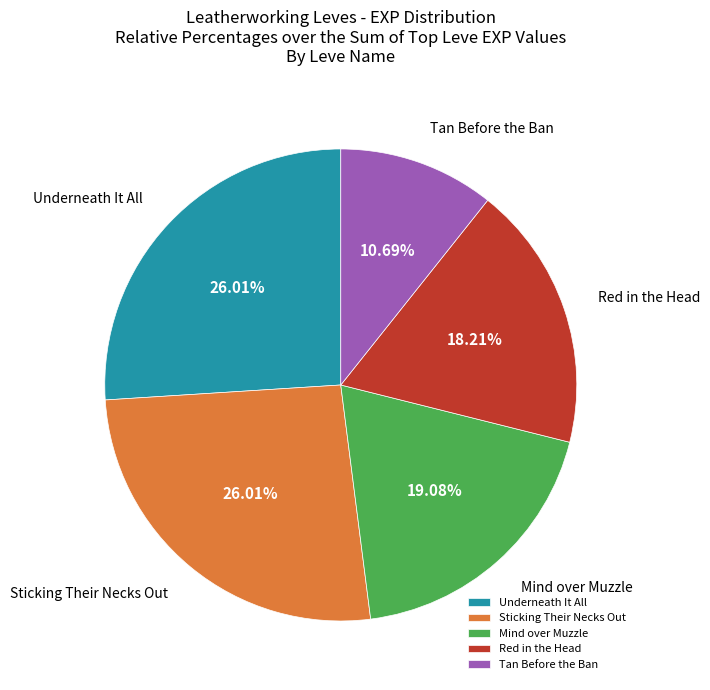

Between Underneath It All and Mind over Muzzle, which is larger?

Underneath It All